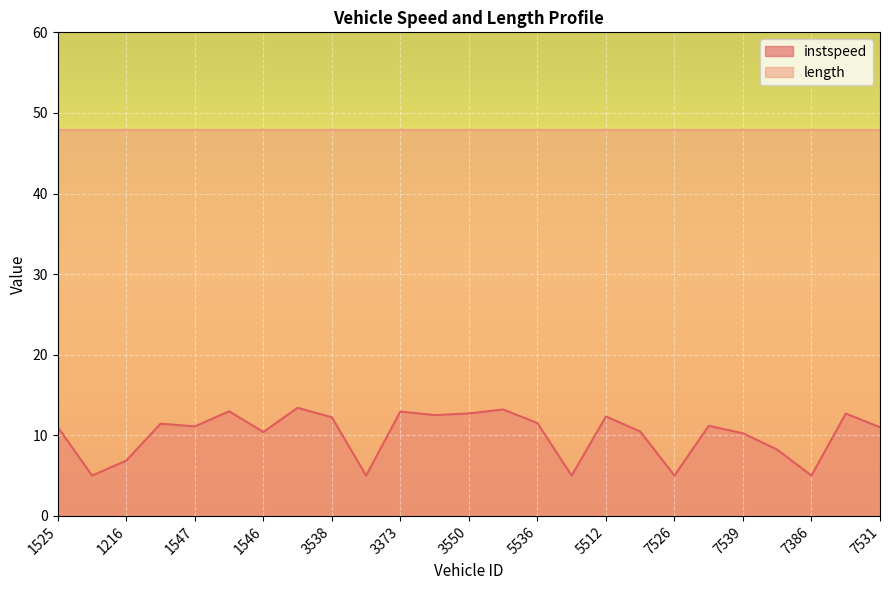

Rank the categories by value from lowest to highest.

1365, 3218, 5376, 7526, 7386, 1216, 7387, 7539, 1546, 7512, 7531, 1525, 1547, 7517, 1515, 5536, 3538, 5512, 3547, 7388, 3550, 3373, 1526, 5523, 3520